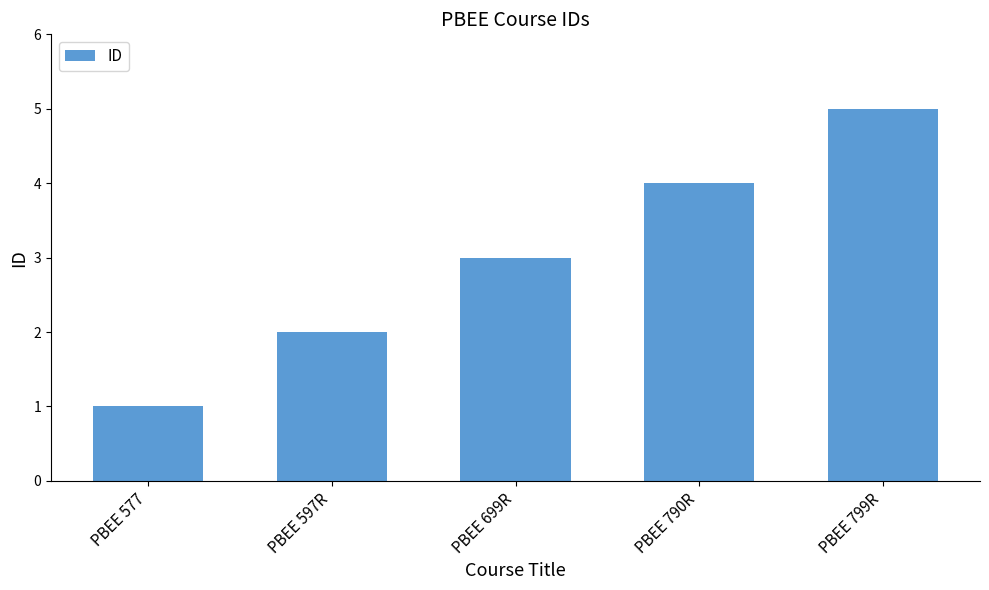

What is the sum of the values at PBEE 699R and PBEE 577?

4